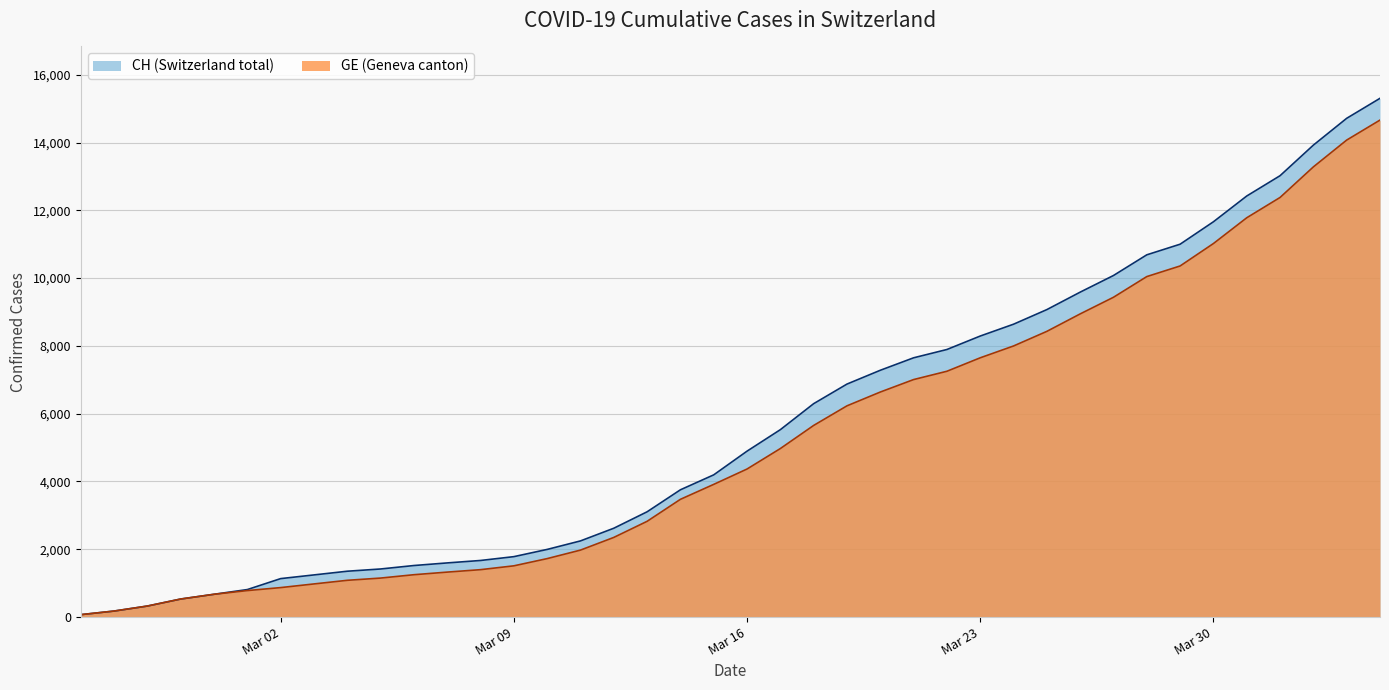

True or false: GE and CH intersect in this chart.

False